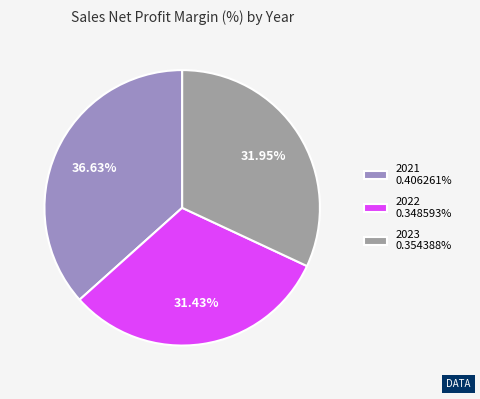

Count the number of slices in the pie.

3